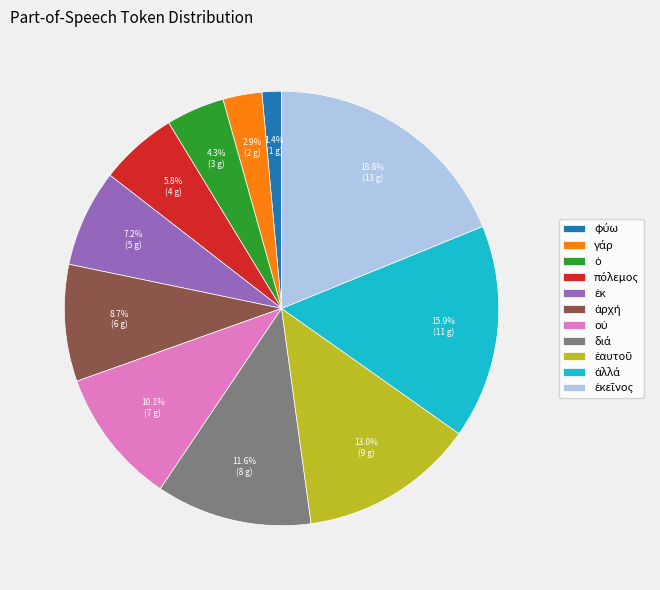

Does any single category account for the majority?

No